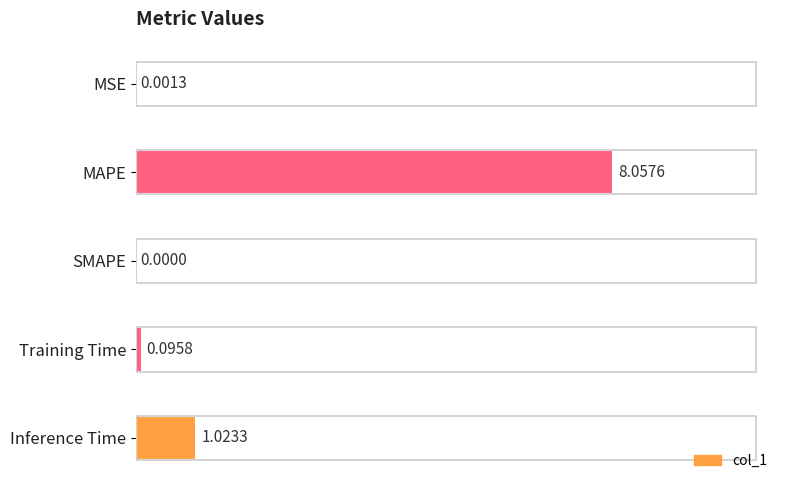

Which label corresponds to the largest value in the chart?

MAPE